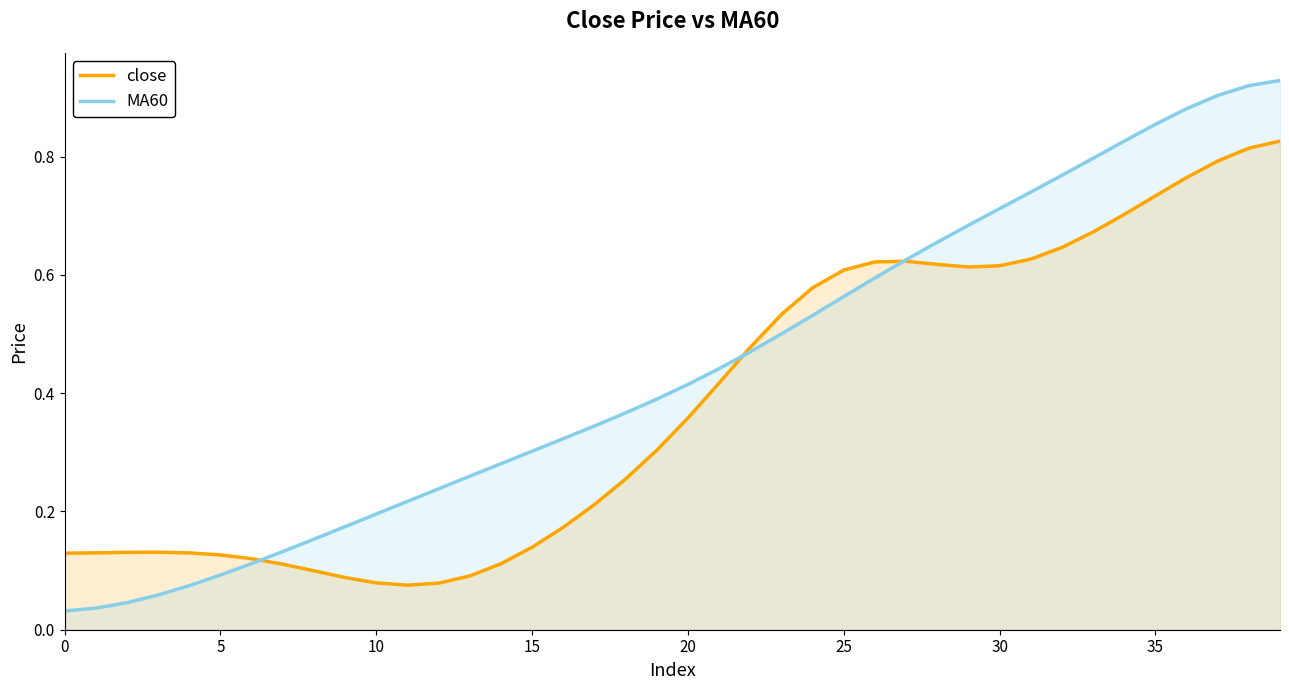

What is the label of the 29th point from the right?

11